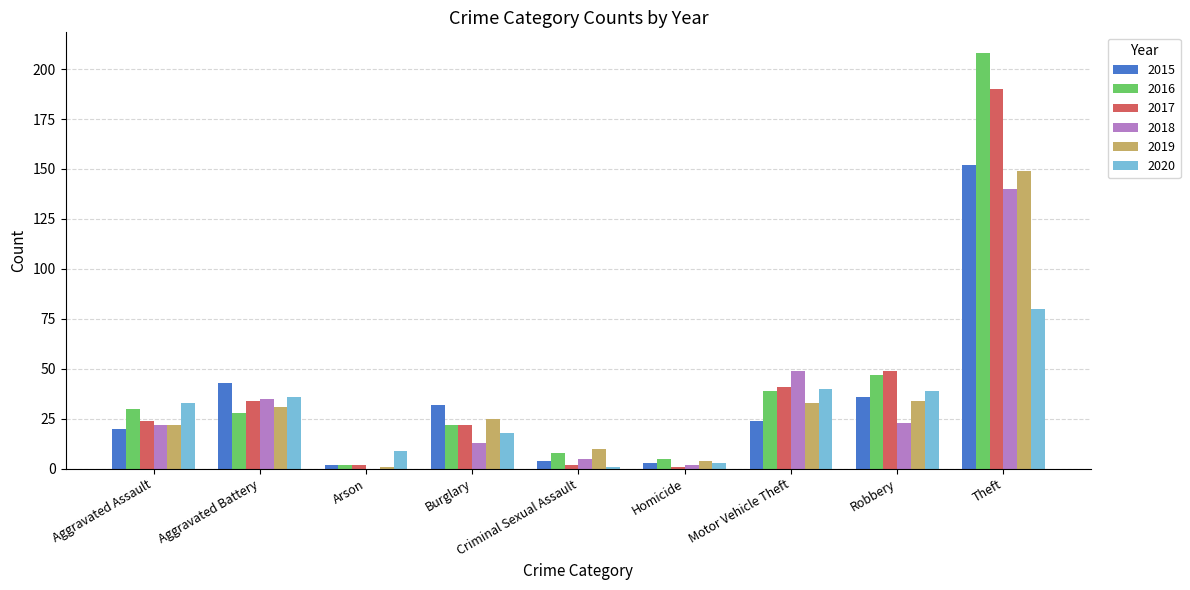

At which category is the sum across all series the highest?

Theft